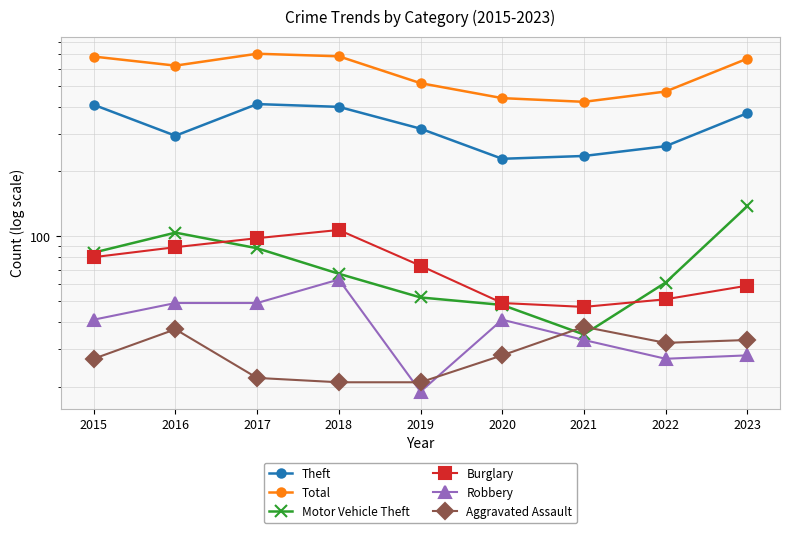

What is the spread (max minus min) of values at 2017?

682